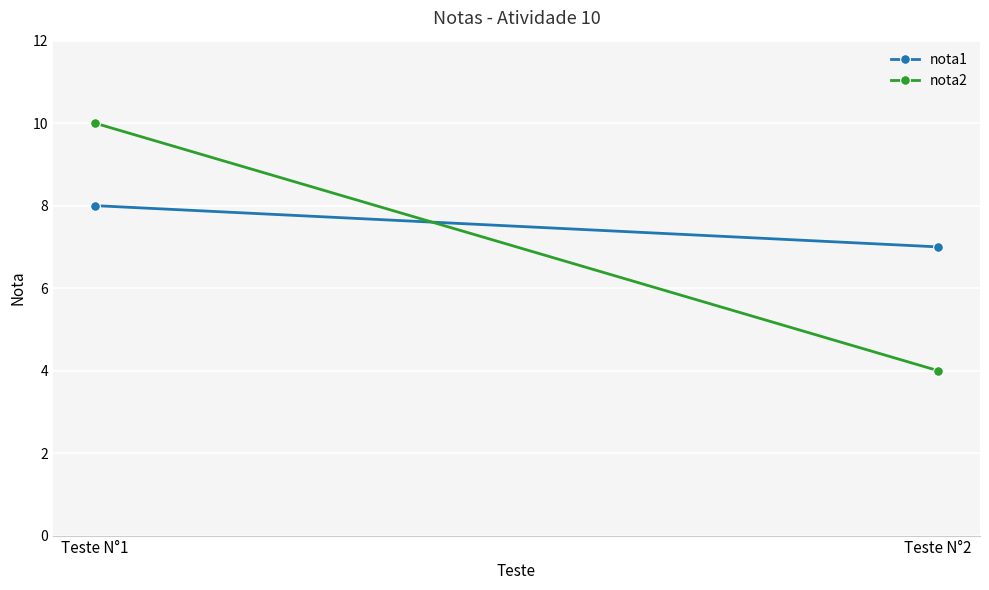

Is it true that nota1 equals 8 at Teste N°1?

True